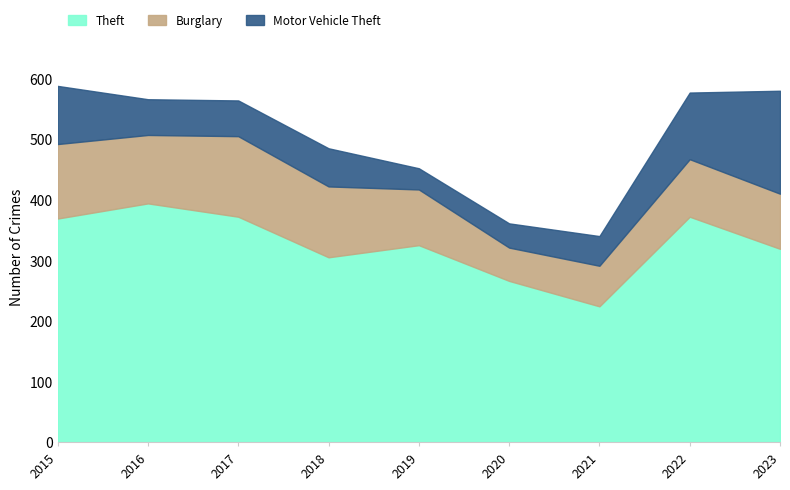

True or false: Burglary and Theft cross at least once.

False